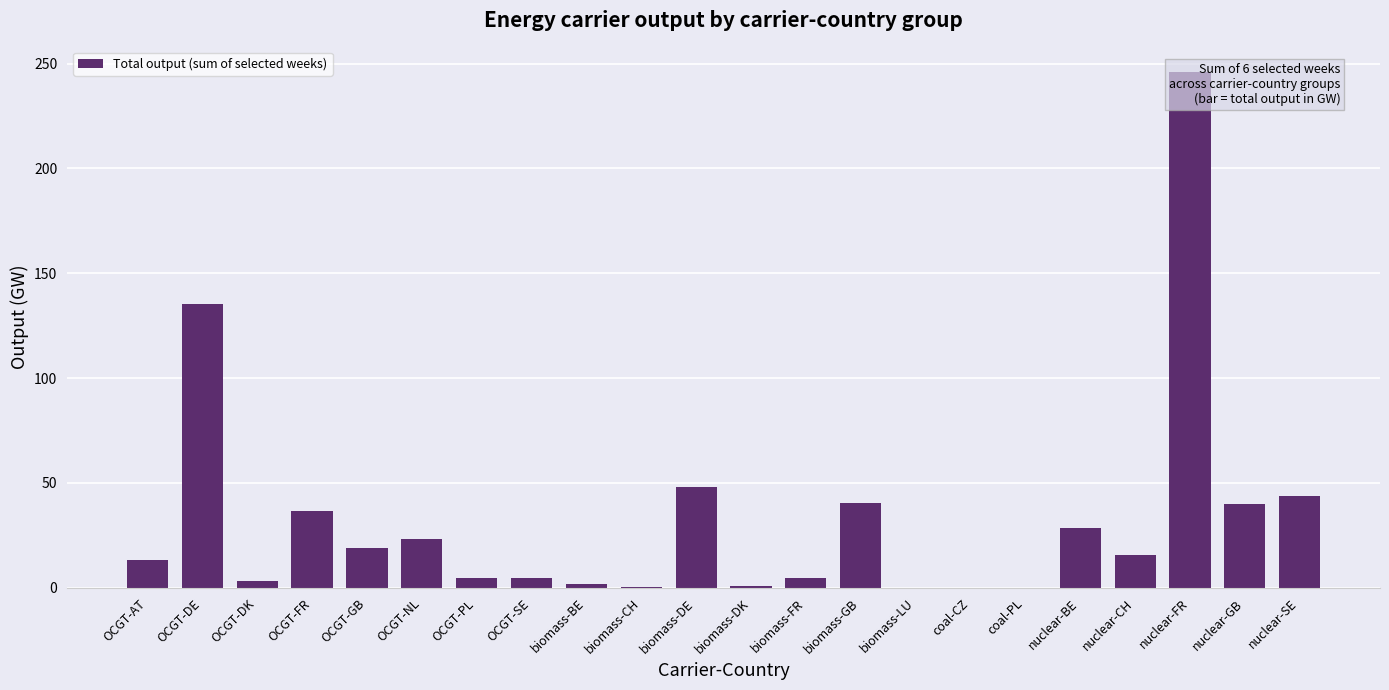

What is the label of the 3rd bar from the right?

nuclear-FR